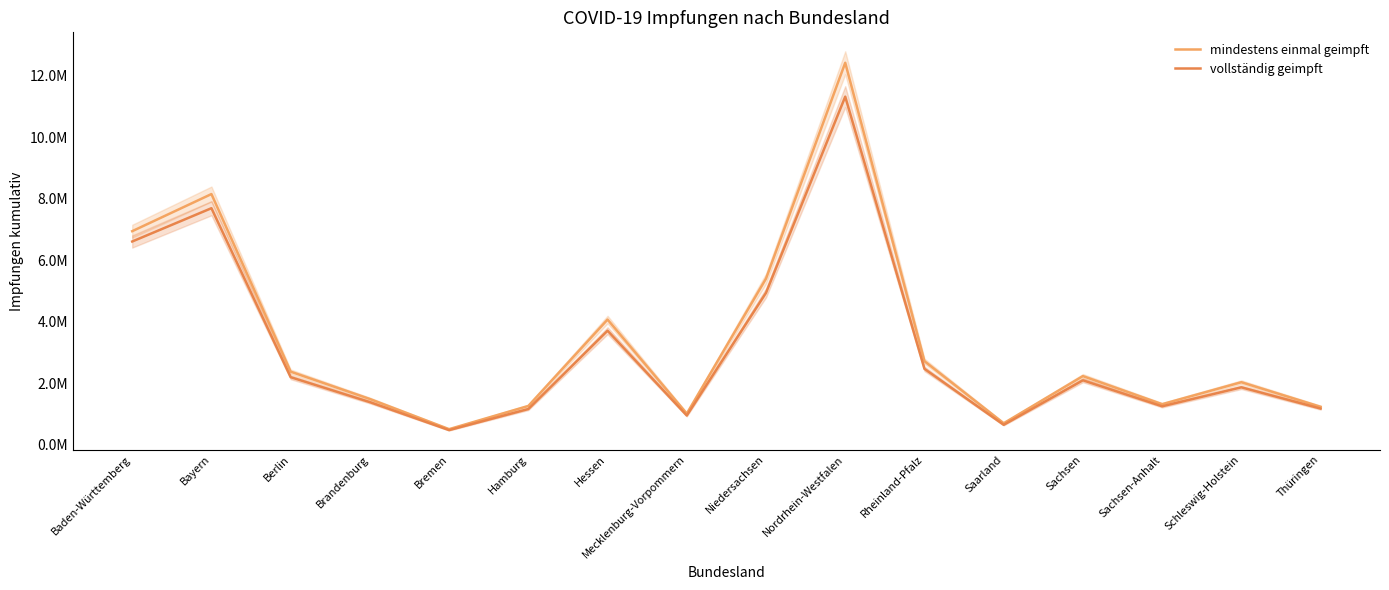

Does the chart display data point markers on the line(s)?

No